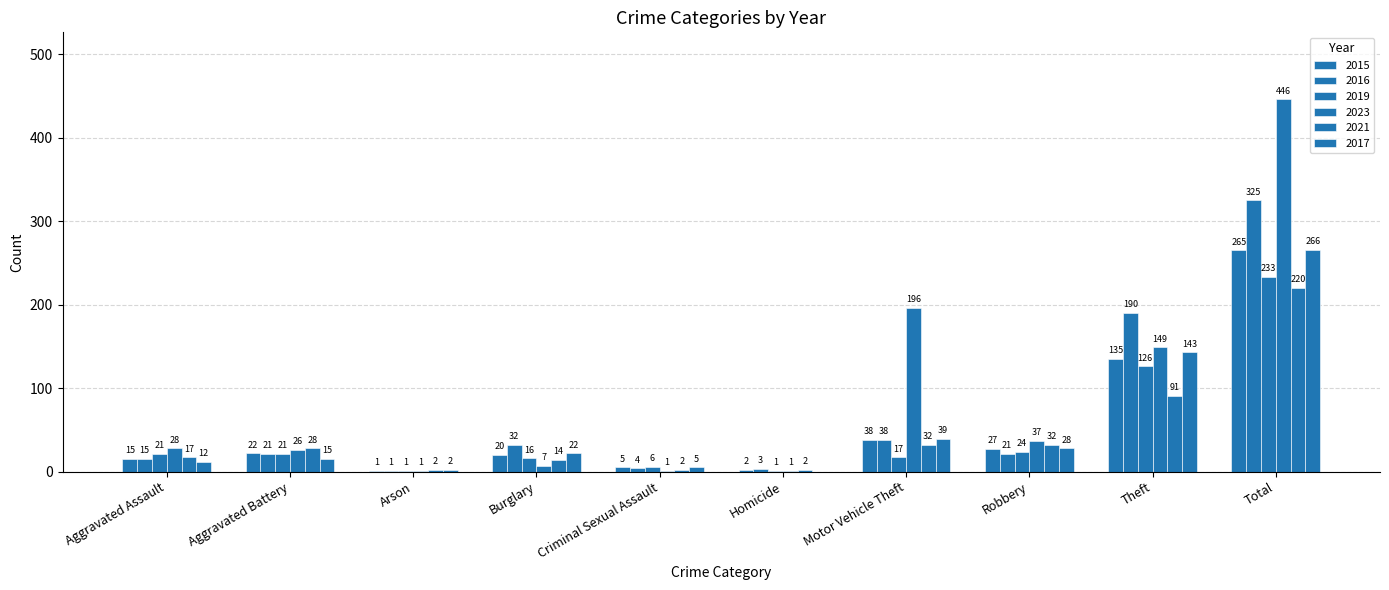

What is the difference between the 2021 values at Motor Vehicle Theft and Total?

188